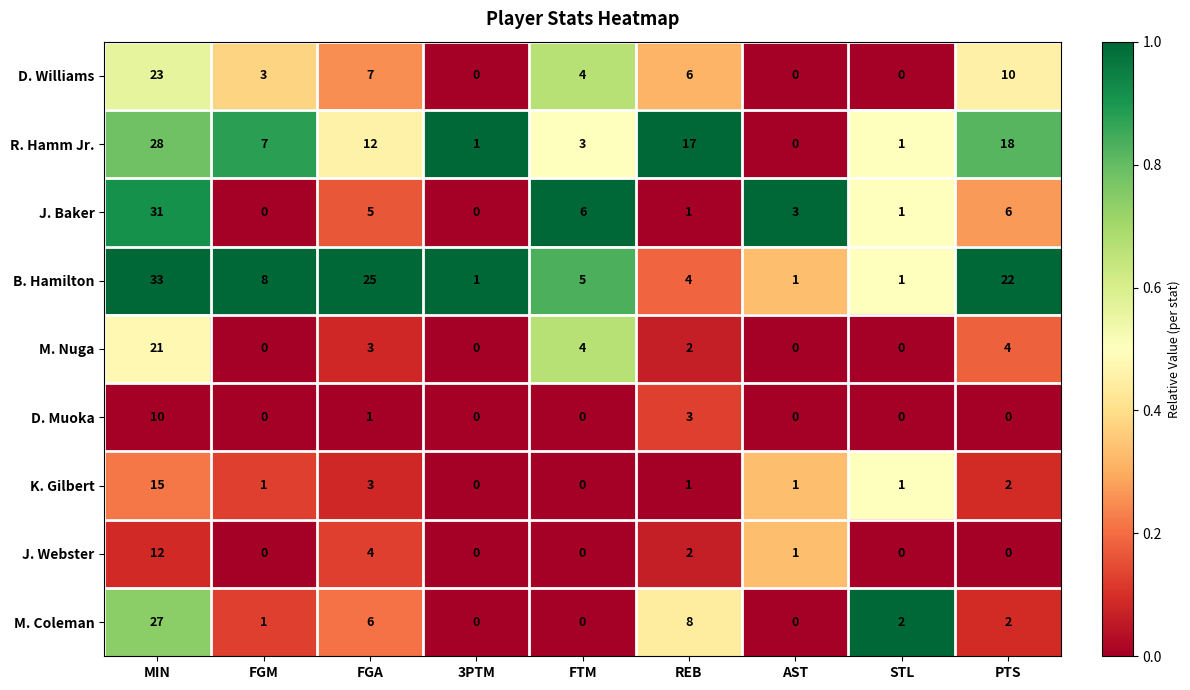

What is the average value of the M. Coleman series?

5